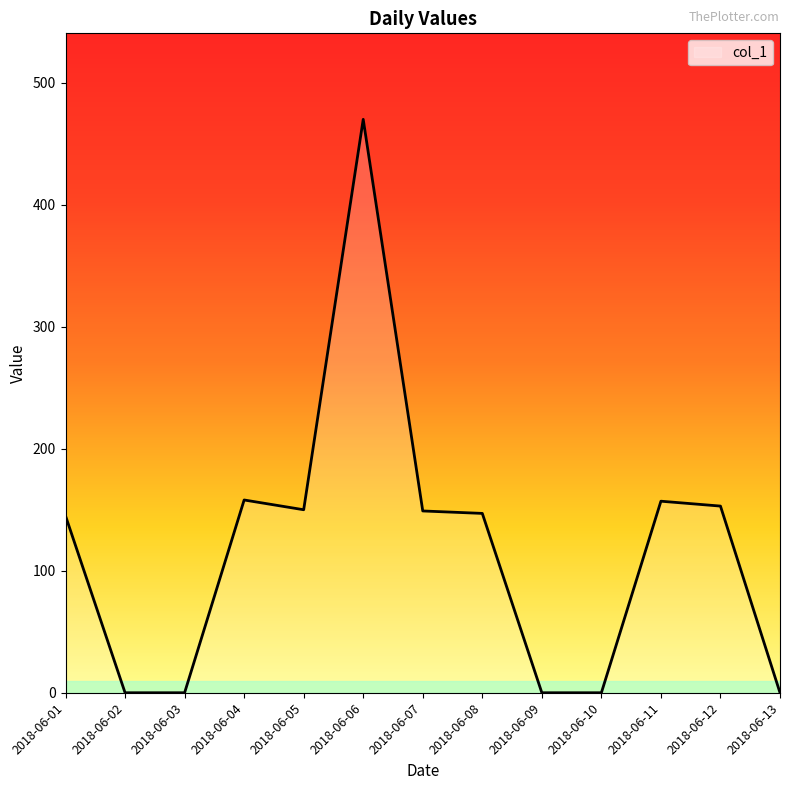

How many lines are shown in the chart?

1